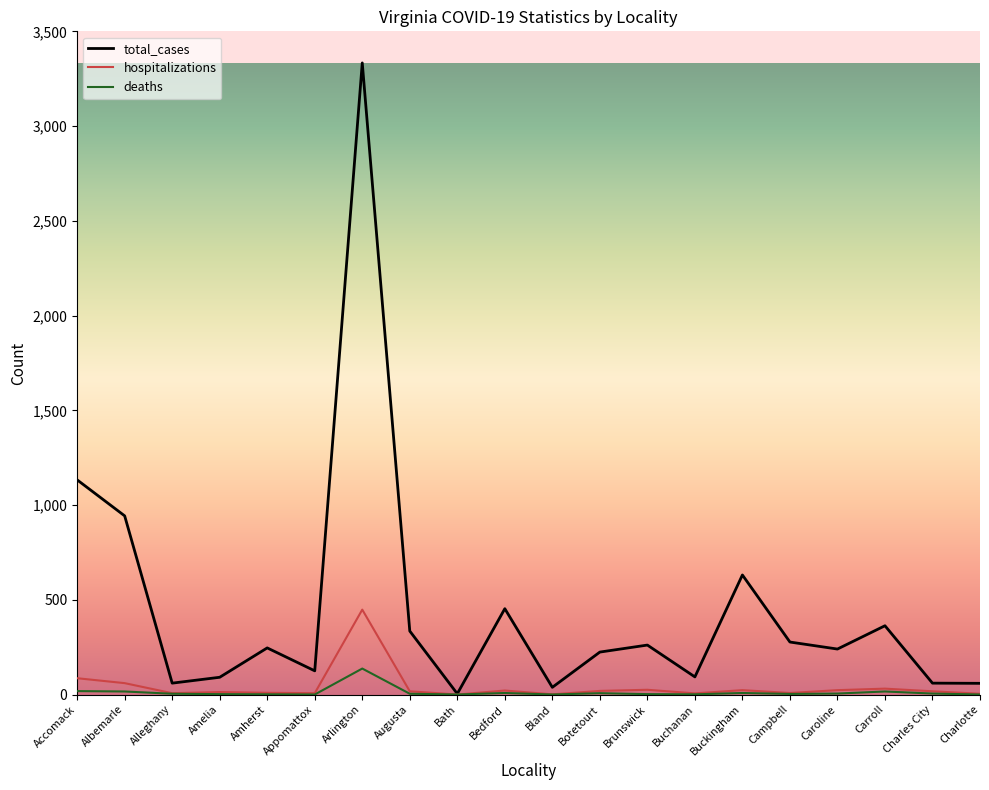

What is the greatest value displayed?

3334